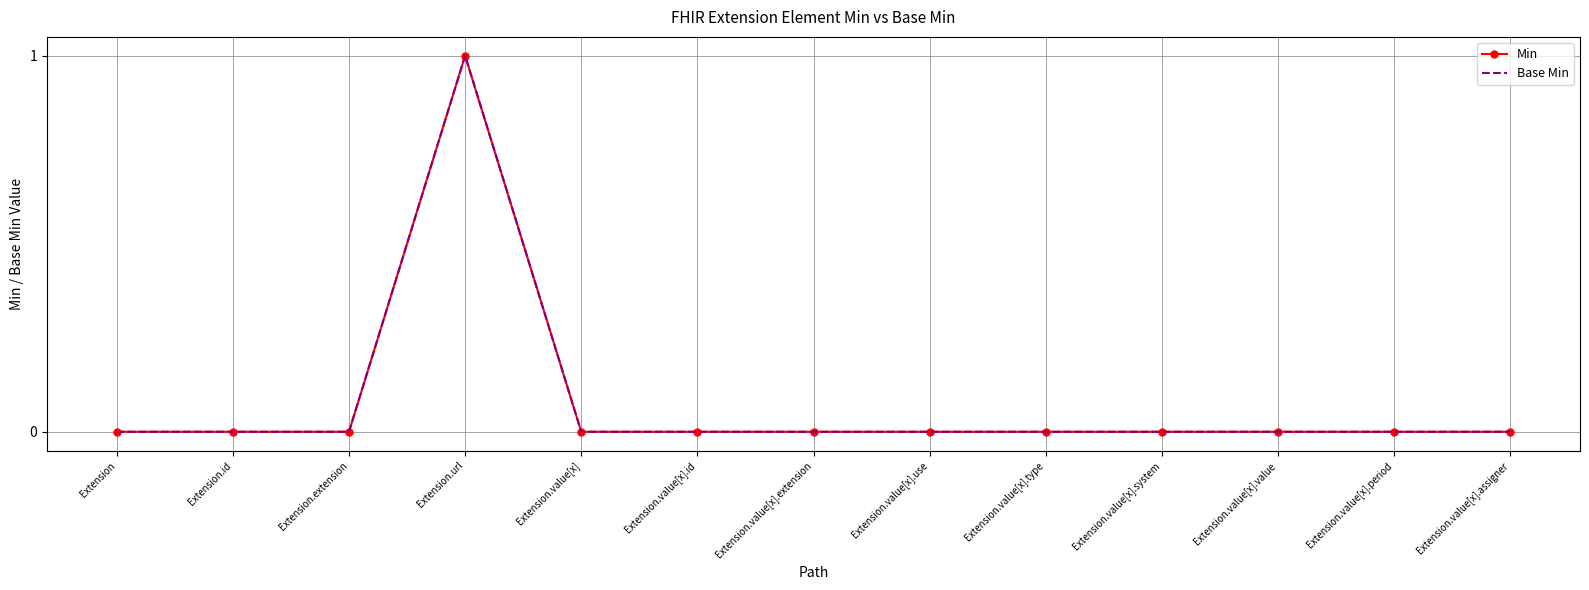

True or false: Min has a value of -1 at Extension.value[x].extension.

False